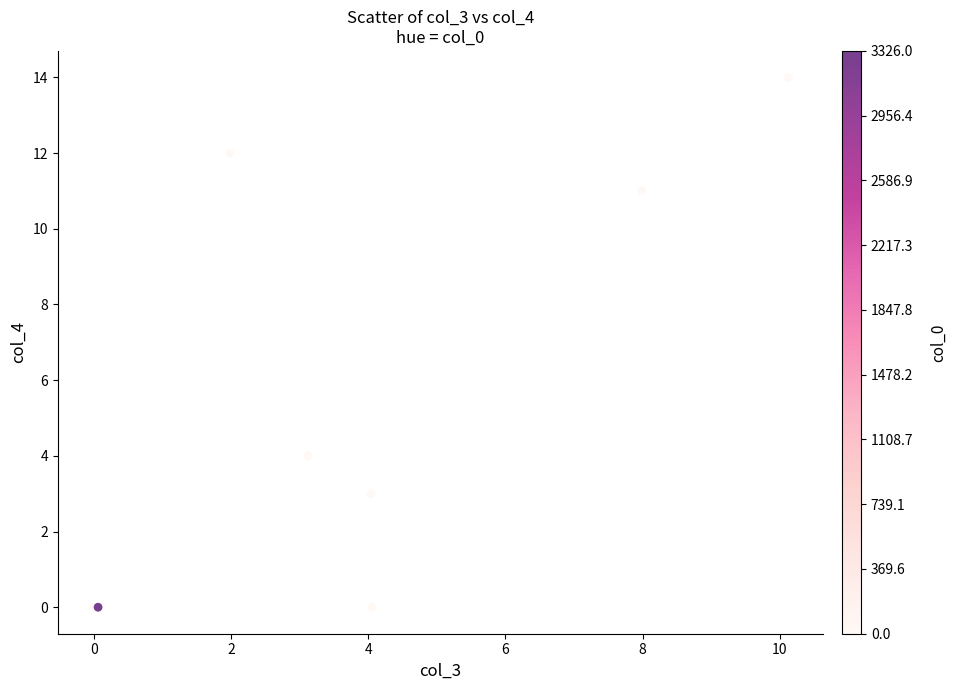

What Y value in the scatter plot is closest to 7?

4